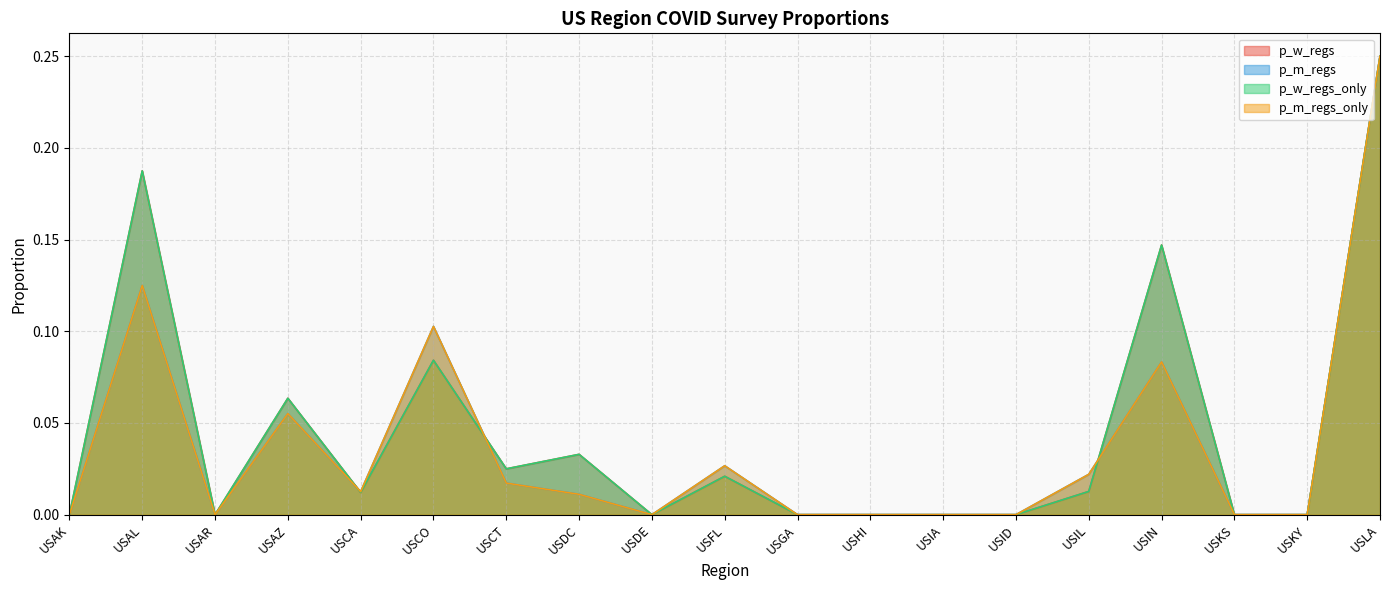

What is the label of the 15th point from the right?

USCA